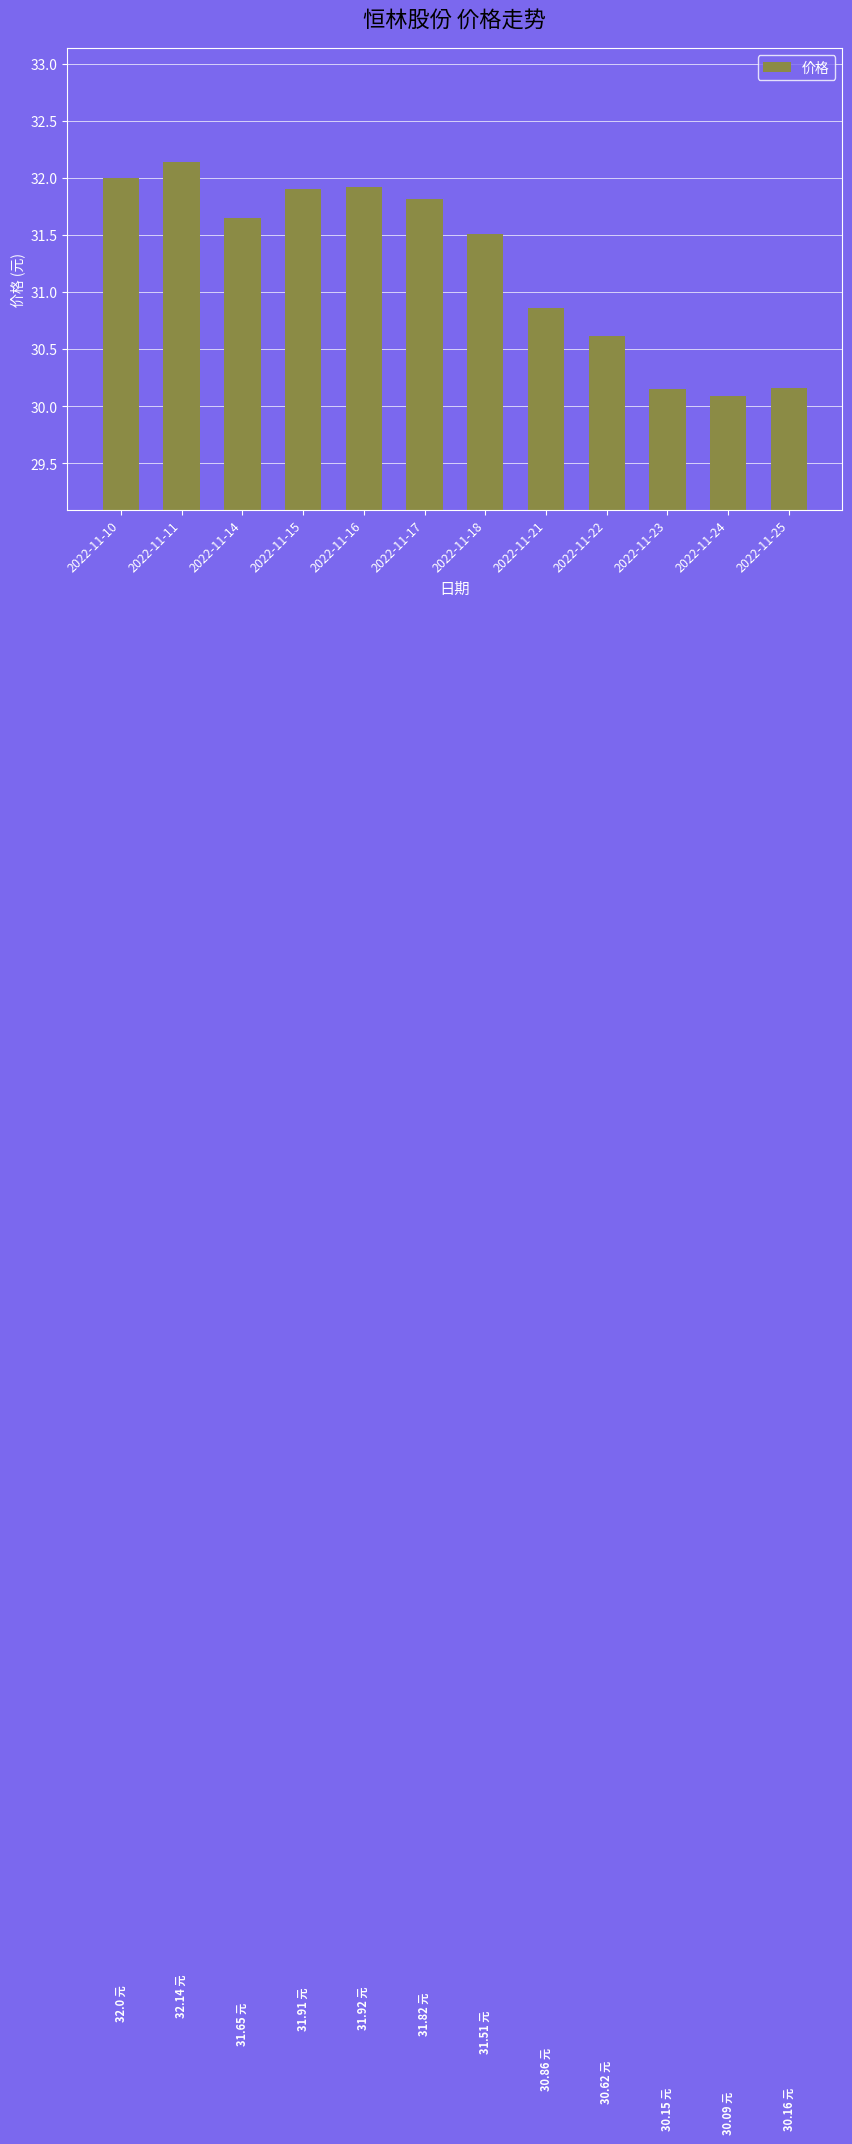

How many bars are there in total?

12